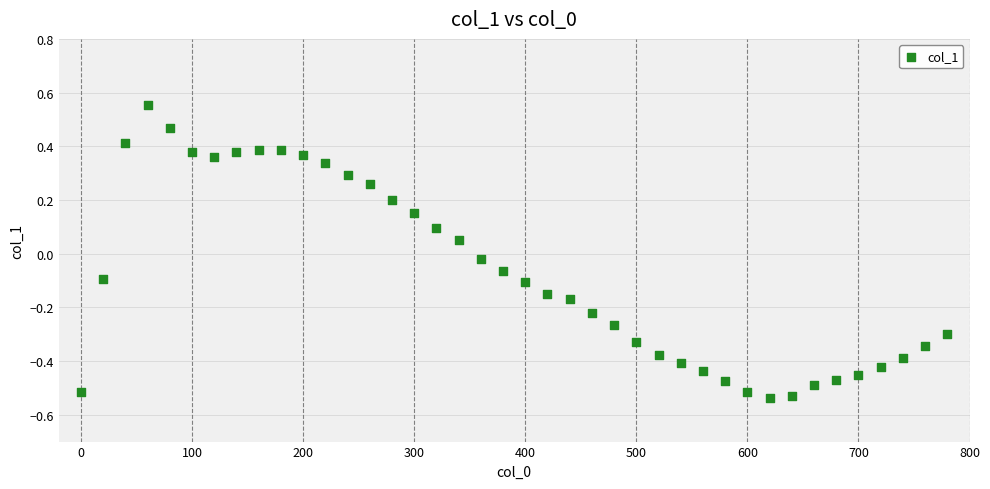

What is the range of X values (max minus min)?

780.0